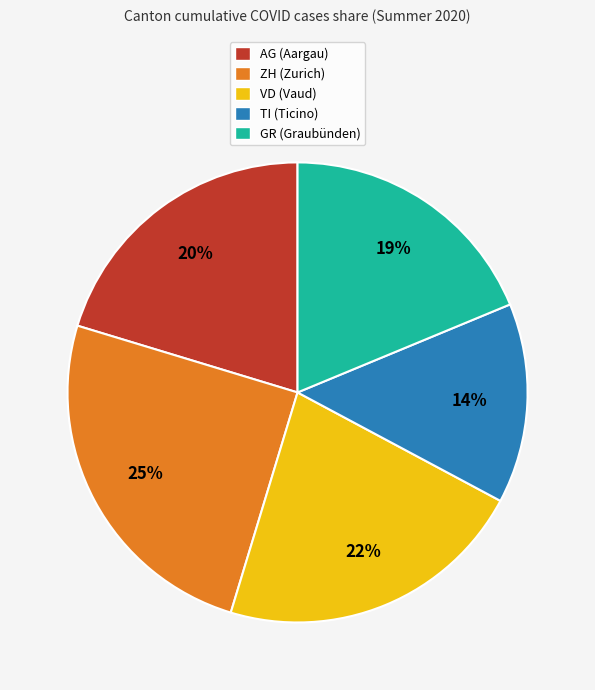

Rank the categories by value from lowest to highest.

TI, GR, AG, VD, ZH